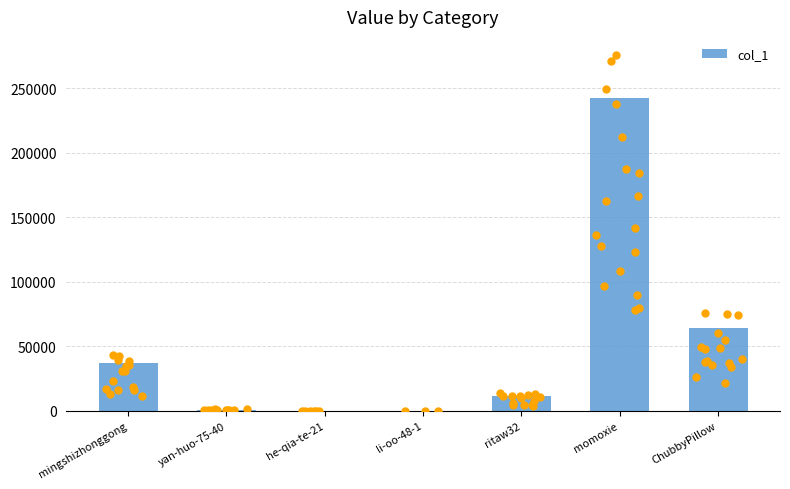

Which has a higher value, momoxie or mingshizhonggong?

momoxie